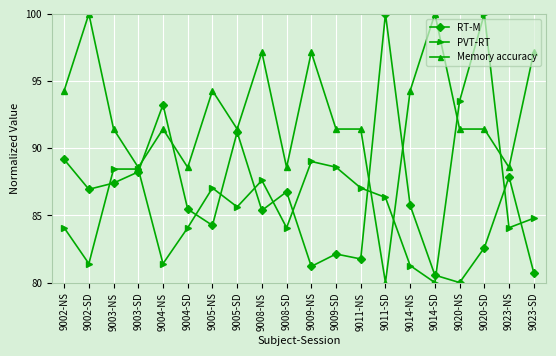

What is the smallest value displayed?

80.0